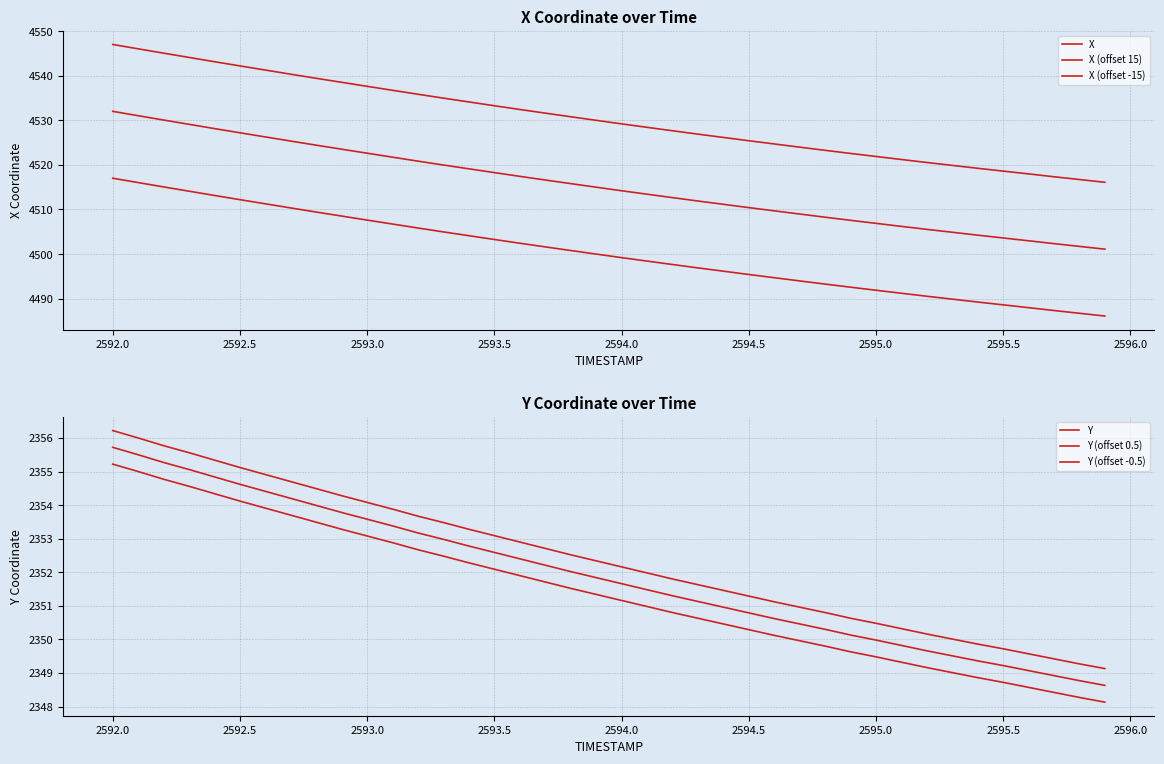

Reading left to right, what are all the values shown in this chart?

X: 4532.0	4531.0	4530.1	4529.1	4528.1	4527.2	4526.3	4525.3	4524.4	4523.5	4522.6	4521.7	4520.8	4520.0	4519.1	4518.3	4517.4	4516.6	4515.8	4515.0	4514.2	4513.4	4512.7	4511.9	4511.2	4510.4	4509.7	4509.0	4508.3	4507.6	4506.9	4506.2	4505.5	4504.9	4504.2	4503.6	4503.0	4502.3	4501.7	4501.1
X (offset 15): 4547.0	4546.0	4545.1	4544.1	4543.1	4542.2	4541.3	4540.3	4539.4	4538.5	4537.6	4536.7	4535.8	4535.0	4534.1	4533.3	4532.4	4531.6	4530.8	4530.0	4529.2	4528.4	4527.7	4526.9	4526.2	4525.4	4524.7	4524.0	4523.3	4522.6	4521.9	4521.2	4520.5	4519.9	4519.2	4518.6	4518.0	4517.3	4516.7	4516.1
X (offset -15): 4517.0	4516.0	4515.1	4514.1	4513.1	4512.2	4511.3	4510.3	4509.4	4508.5	4507.6	4506.7	4505.8	4505.0	4504.1	4503.3	4502.4	4501.6	4500.8	4500.0	4499.2	4498.4	4497.7	4496.9	4496.2	4495.4	4494.7	4494.0	4493.3	4492.6	4491.9	4491.2	4490.5	4489.9	4489.2	4488.6	4488.0	4487.3	4486.7	4486.1
Y: 2355.7	2355.5	2355.3	2355.1	2354.8	2354.6	2354.4	2354.2	2354.0	2353.8	2353.6	2353.4	2353.2	2353.0	2352.8	2352.6	2352.4	2352.2	2352.0	2351.8	2351.7	2351.5	2351.3	2351.1	2351.0	2350.8	2350.6	2350.5	2350.3	2350.1	2350.0	2349.8	2349.7	2349.5	2349.4	2349.2	2349.1	2348.9	2348.8	2348.6
Y (offset 0.5): 2356.2	2356.0	2355.8	2355.6	2355.3	2355.1	2354.9	2354.7	2354.5	2354.3	2354.1	2353.9	2353.7	2353.5	2353.3	2353.1	2352.9	2352.7	2352.5	2352.3	2352.2	2352.0	2351.8	2351.6	2351.5	2351.3	2351.1	2351.0	2350.8	2350.6	2350.5	2350.3	2350.2	2350.0	2349.9	2349.7	2349.6	2349.4	2349.3	2349.1
Y (offset -0.5): 2355.2	2355.0	2354.8	2354.6	2354.3	2354.1	2353.9	2353.7	2353.5	2353.3	2353.1	2352.9	2352.7	2352.5	2352.3	2352.1	2351.9	2351.7	2351.5	2351.3	2351.2	2351.0	2350.8	2350.6	2350.5	2350.3	2350.1	2350.0	2349.8	2349.6	2349.5	2349.3	2349.2	2349.0	2348.9	2348.7	2348.6	2348.4	2348.3	2348.1